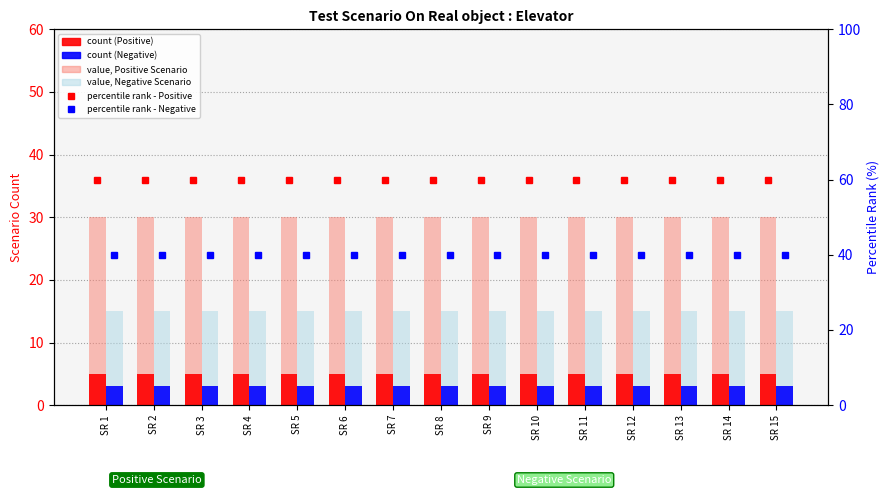

List the labels in order of Negative Scenario value, smallest first.

SR 1, SR 2, SR 3, SR 4, SR 5, SR 6, SR 7, SR 8, SR 9, SR 10, SR 11, SR 12, SR 13, SR 14, SR 15